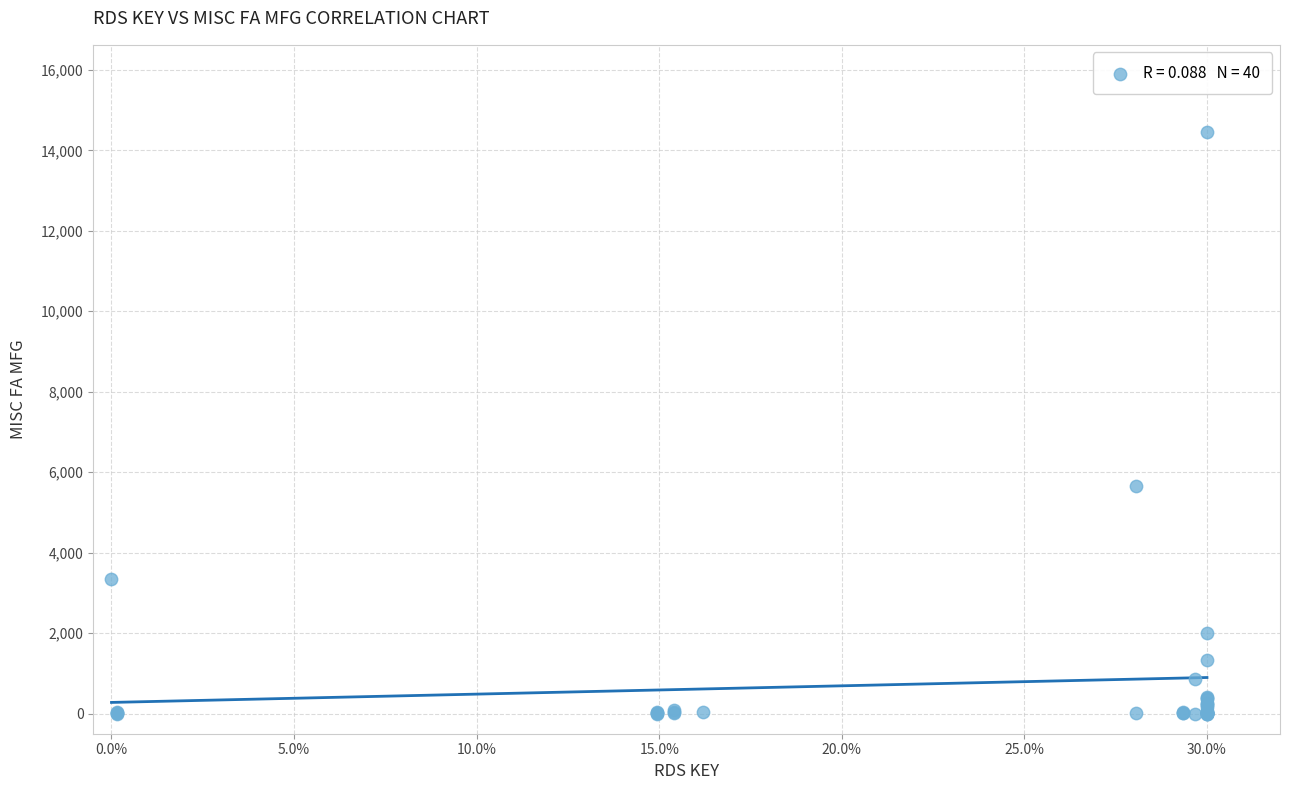

What Y value in the scatter plot is closest to 7227?

5665